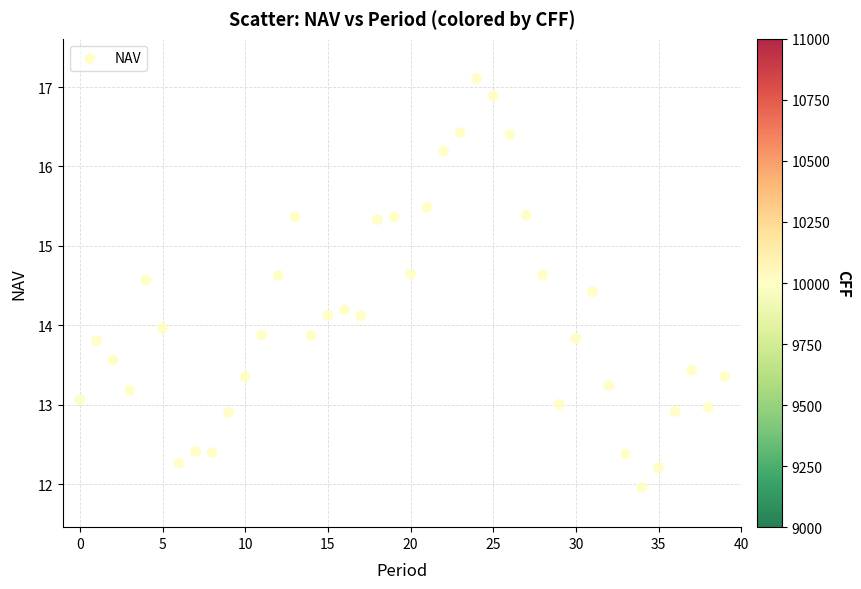

What is the range of Y values (max minus min)?

5.1